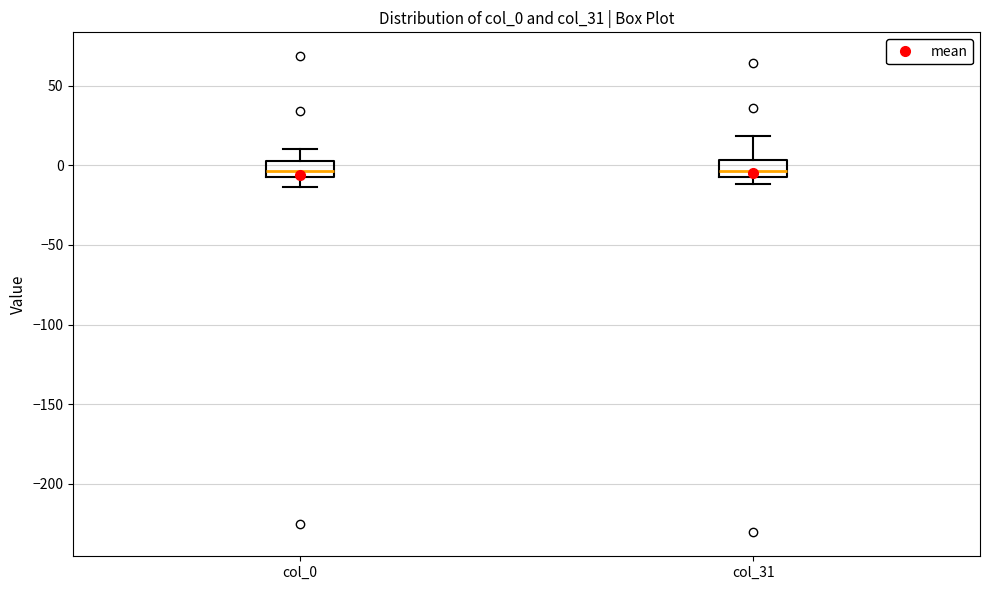

Where is the upper edge of the box for col_0 on the y-axis? The values are not printed on the chart, so give them approximately, as read against the axis.

5